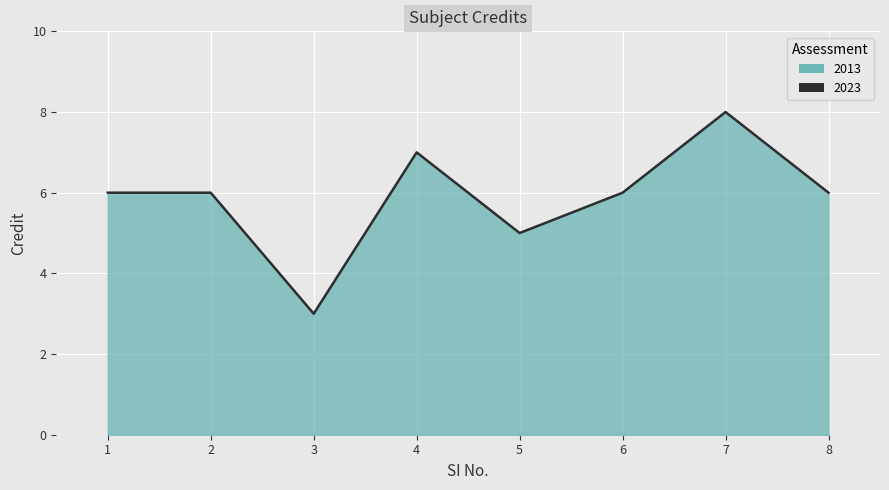

How many interior local peaks (higher than both neighbors) does the data have?

2